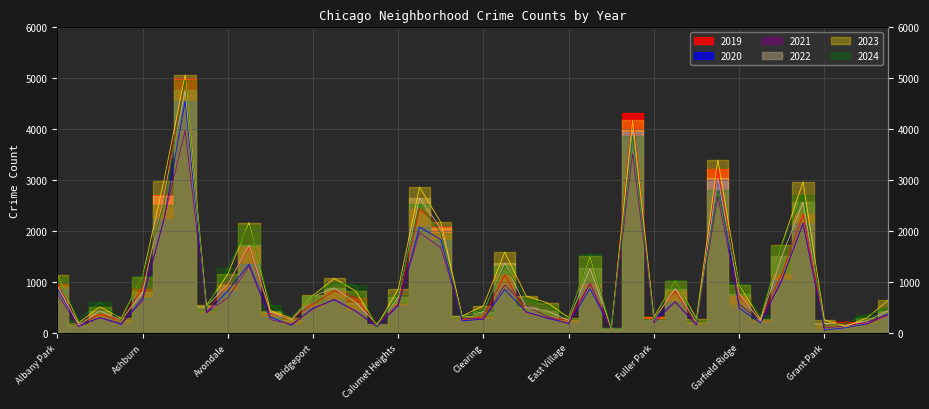

What are all the series names shown in the legend?

2019, 2020, 2021, 2022, 2023, 2024